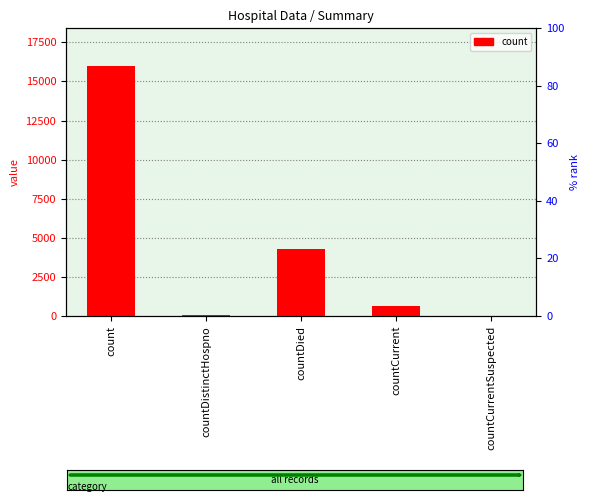

What is the difference between the second highest and second lowest values?

4202